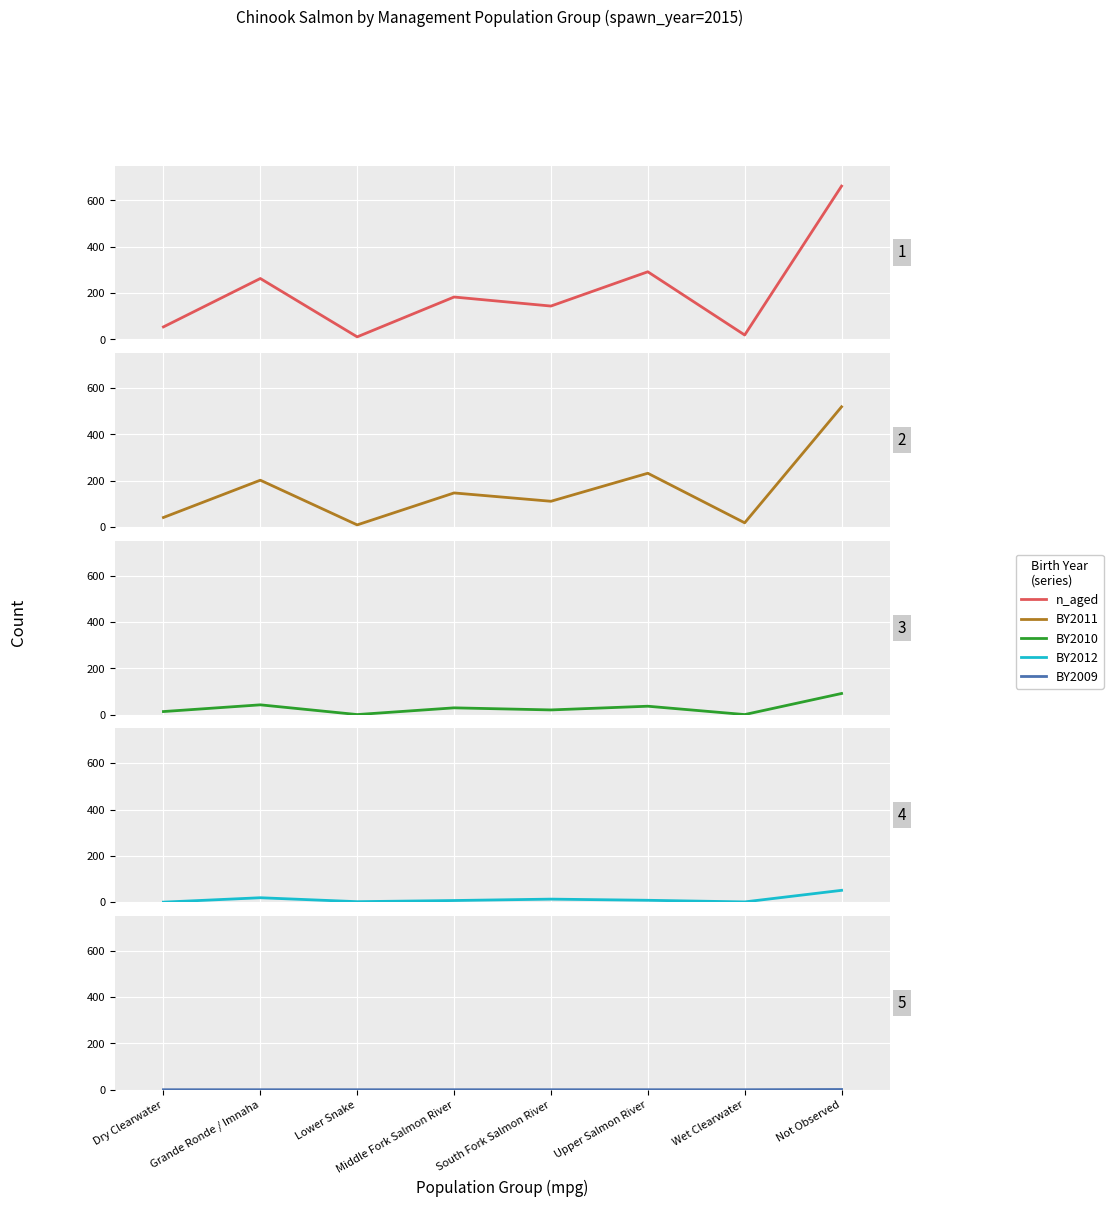

Count the BY2009 values in the range 0 to 1.

8